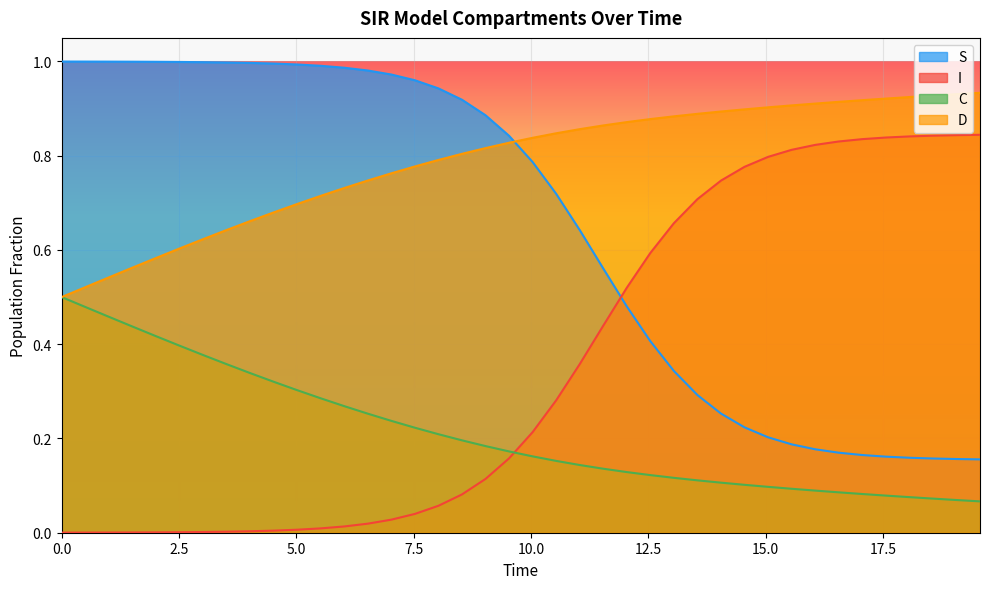

List the labels in order of I value, smallest first.

0.0, 0.5016722408026756, 1.0033444816053512, 1.5050167224080266, 2.0066889632107023, 2.508361204013378, 3.0100334448160533, 3.511705685618729, 4.013377926421405, 4.51505016722408, 5.016722408026756, 5.518394648829432, 6.020066889632107, 6.521739130434782, 7.023411371237458, 7.525083612040134, 8.02675585284281, 8.528428093645484, 9.03010033444816, 9.531772575250836, 10.033444816053512, 10.535117056856187, 11.036789297658864, 11.538461538461538, 12.040133779264213, 12.54180602006689, 13.043478260869565, 13.545150501672241, 14.046822742474916, 14.548494983277592, 15.050167224080267, 15.551839464882944, 16.05351170568562, 16.555183946488295, 17.05685618729097, 17.558528428093645, 18.06020066889632, 18.561872909698998, 19.06354515050167, 19.565217391304348